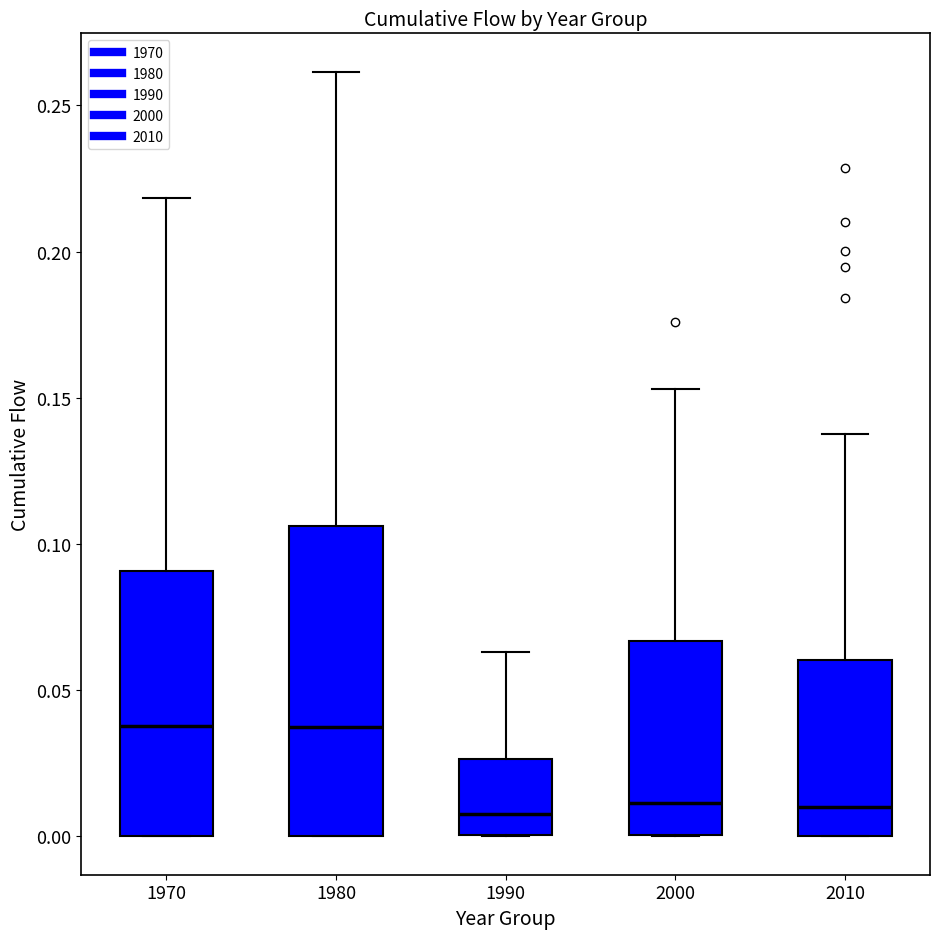

Reading left to right, read every box against the y-axis: the position of its median line, the range the box covers, and the ends of its whiskers. The values are not printed on the chart, so give them approximately, as read against the axis.

1970: median 0.040, box 0.000 to 0.090, whiskers 0.000 to 0.220
1980: median 0.040, box 0.000 to 0.105, whiskers 0.000 to 0.260
1990: median 0.010, box 0.000 to 0.025, whiskers 0.000 to 0.065
2000: median 0.010, box 0.000 to 0.065, whiskers 0.000 to 0.155
2010: median 0.010, box 0.000 to 0.060, whiskers 0.000 to 0.140